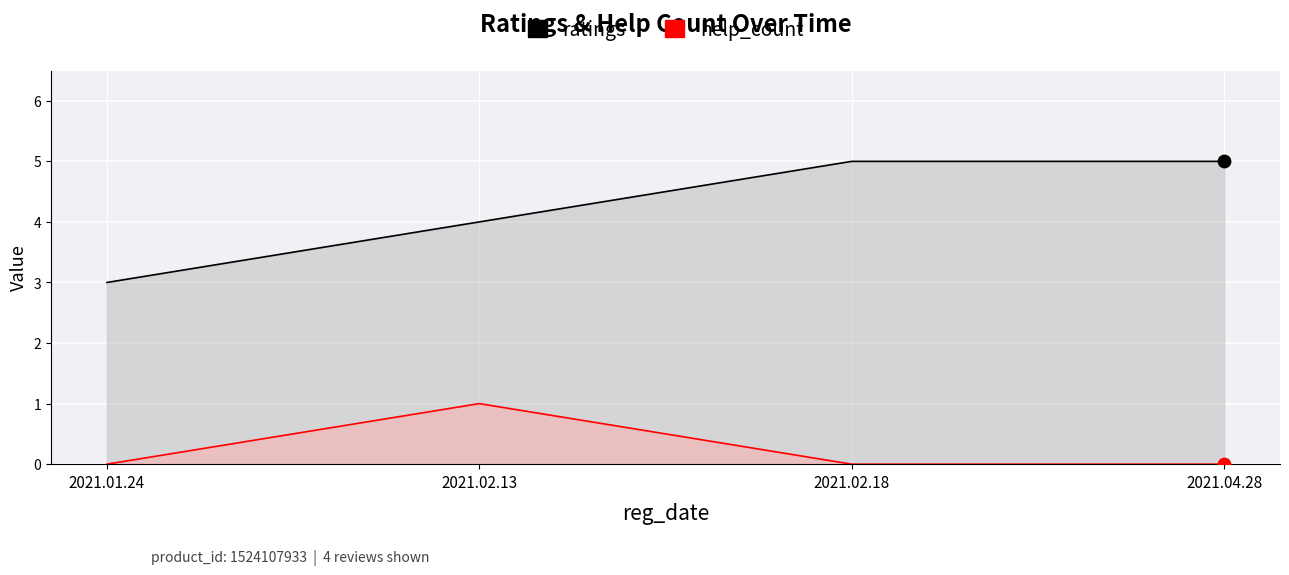

At how many categories does at least one series exceed 1?

4